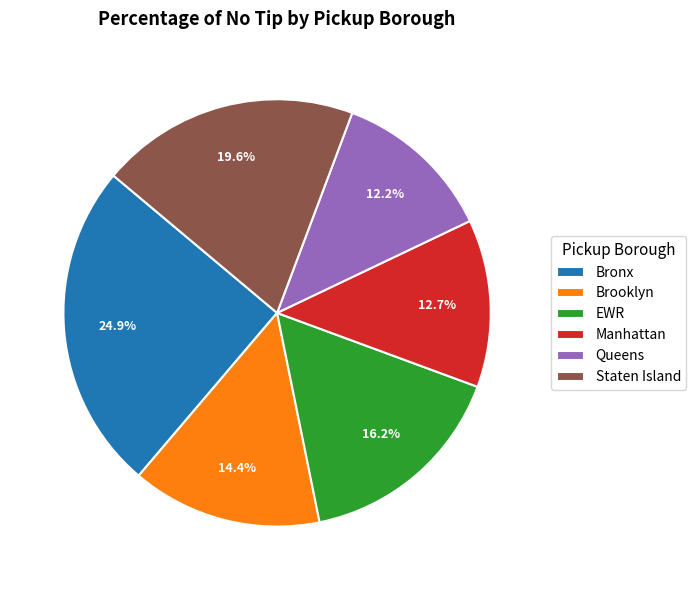

To the nearest percent, what is the difference between the Staten Island and EWR slice percentages?

3%